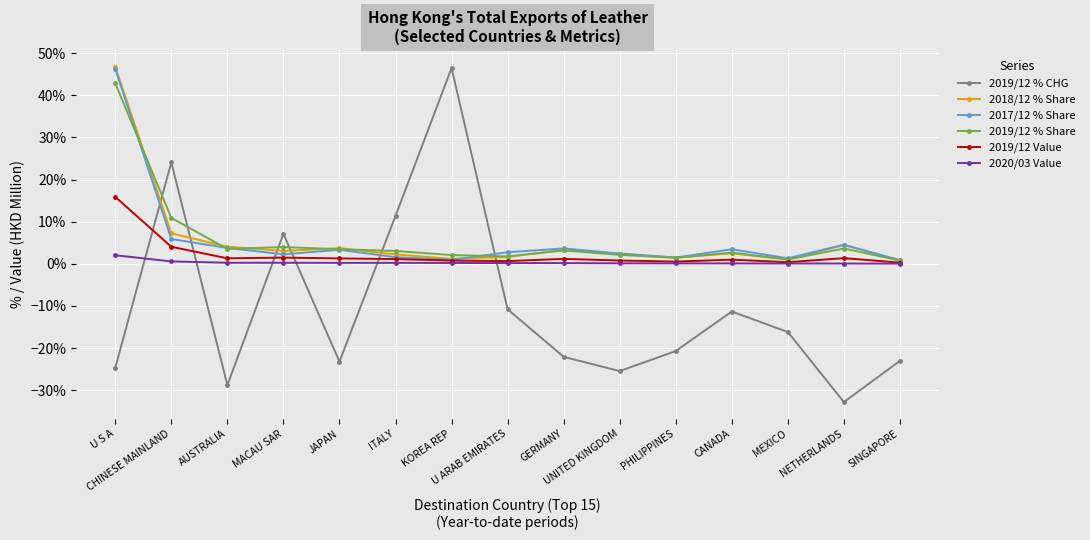

Does the chart have visible grid lines?

Yes